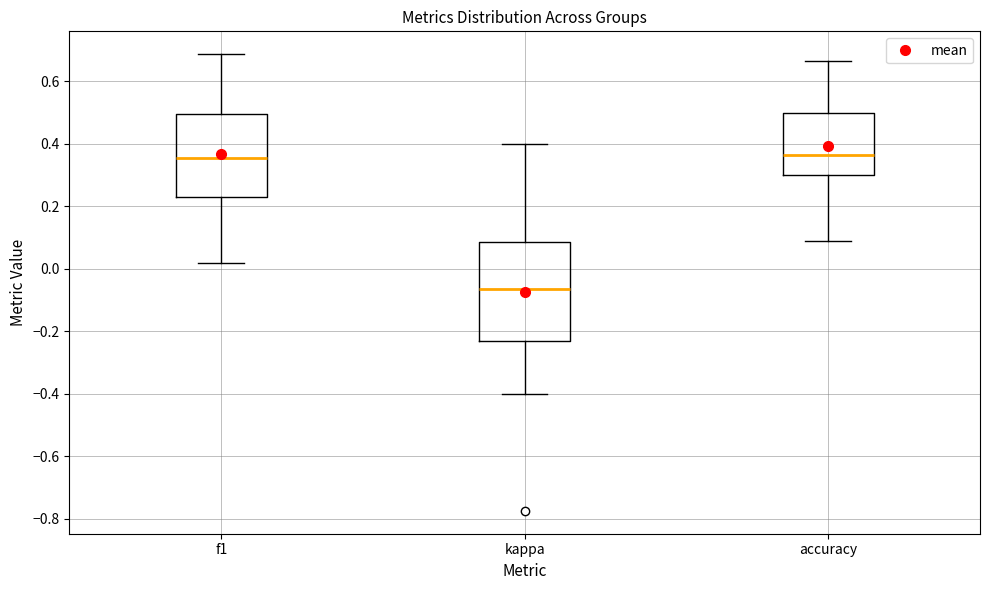

Reading left to right, transcribe this box plot: for each box, give where its median line is, the range the box spans, and where its two whiskers end, as read against the y-axis. The values are not printed on the chart, so give them approximately, as read against the axis.

f1: median 0.36, box 0.24 to 0.50, whiskers 0.02 to 0.68
kappa: median -0.06, box -0.24 to 0.08, whiskers -0.40 to 0.40
accuracy: median 0.36, box 0.30 to 0.50, whiskers 0.10 to 0.66